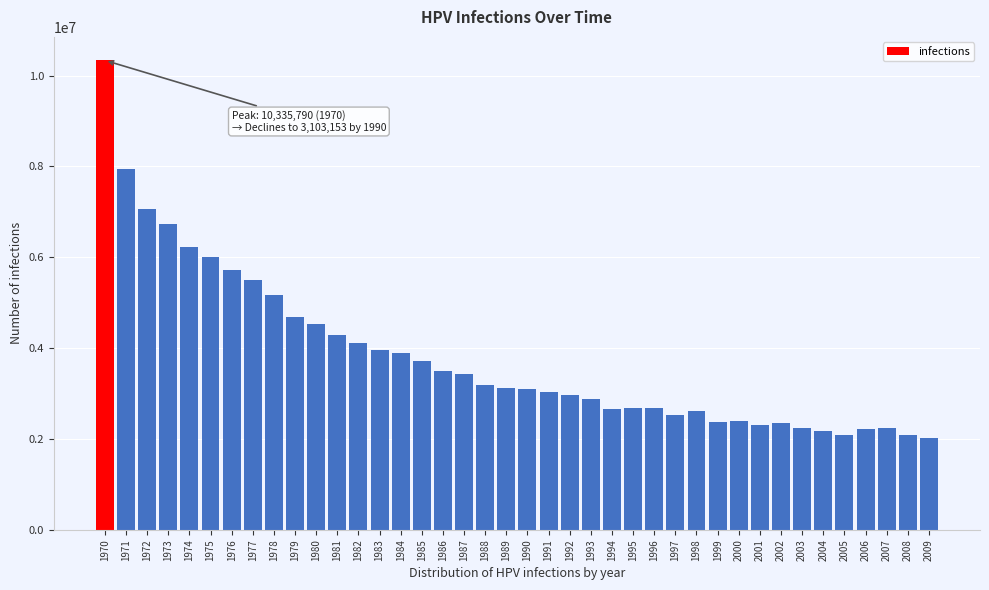

What is the smallest value displayed?

2022382.8